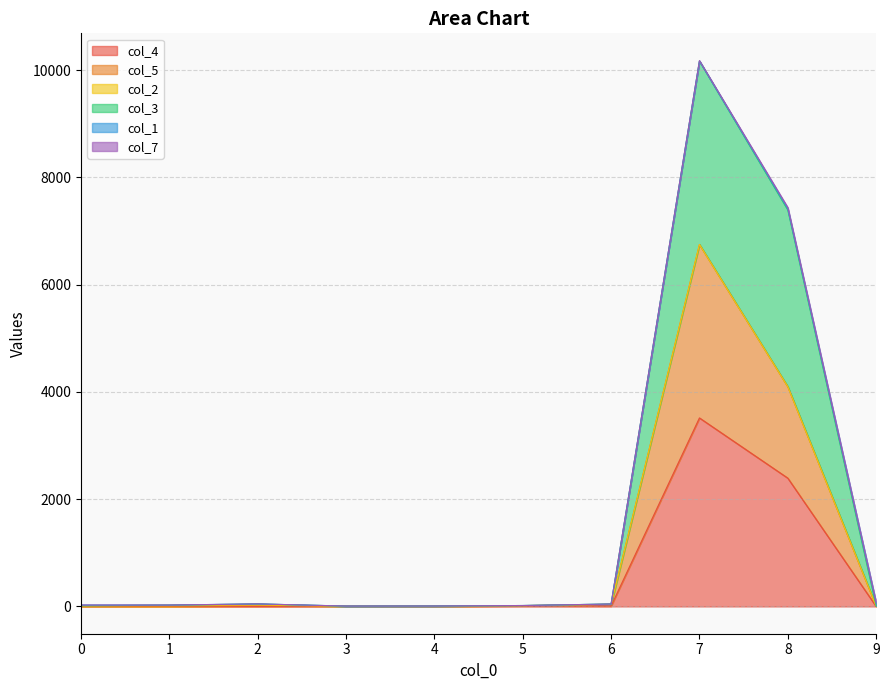

In col_4, how many points are higher than both neighbors (excluding endpoints)?

3